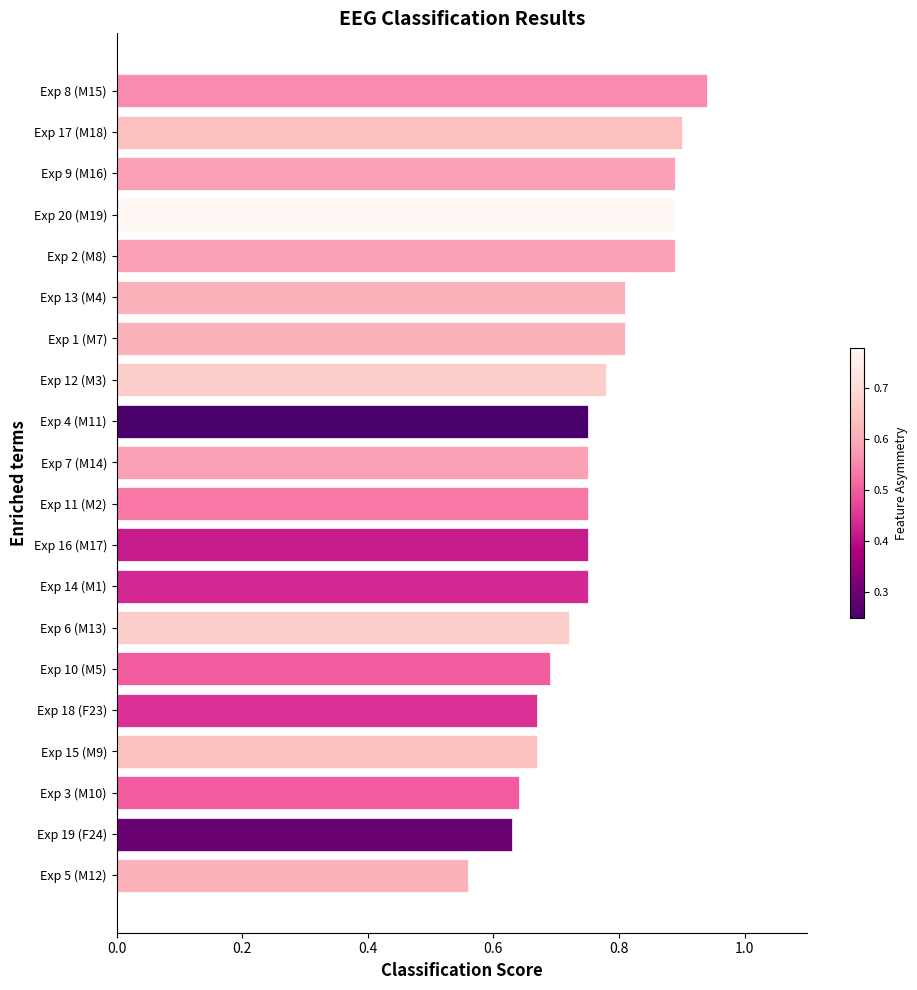

Count the values in the range 0 to 1.

20